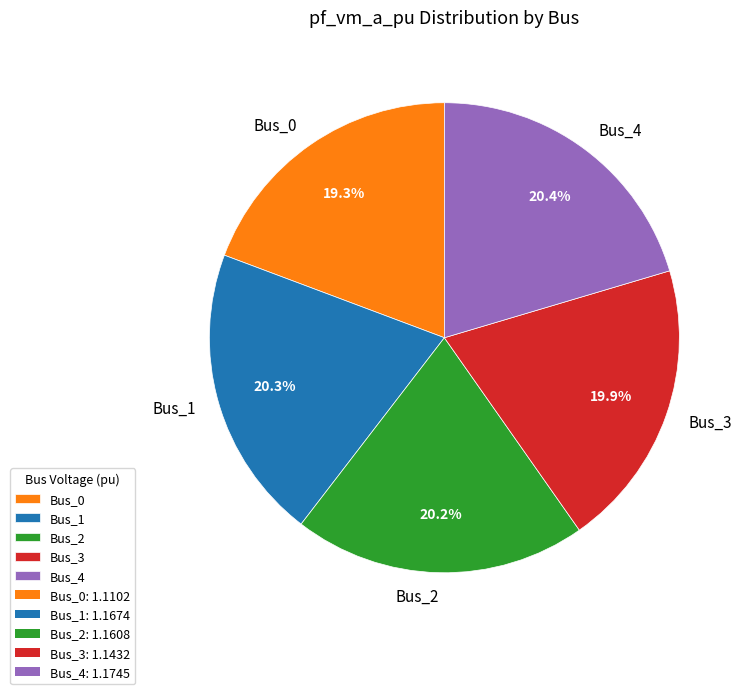

The Bus_4 slice represents 20% of the pie. True or false?

True